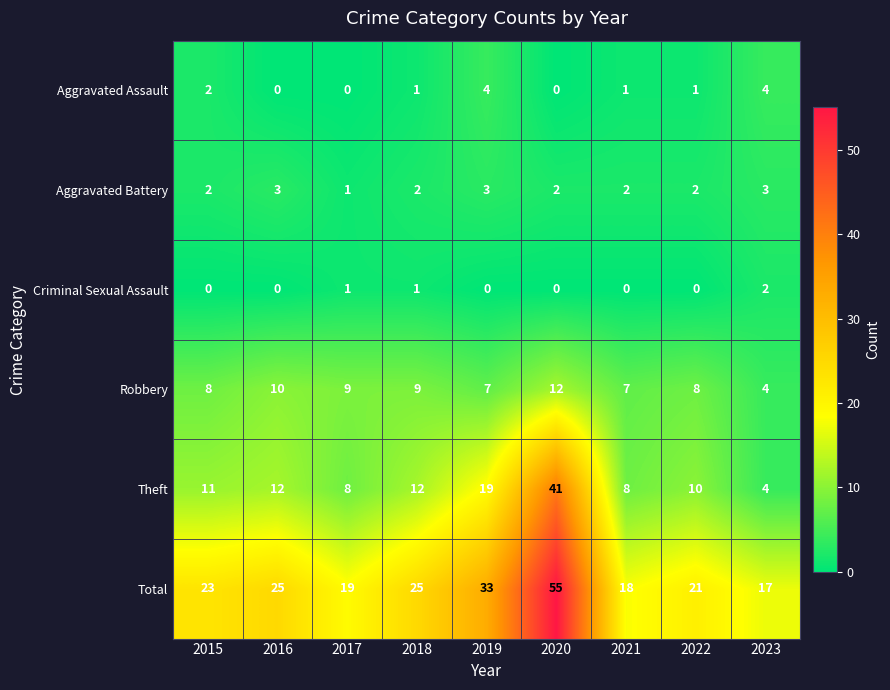

At which label does Theft reach its peak?

2020